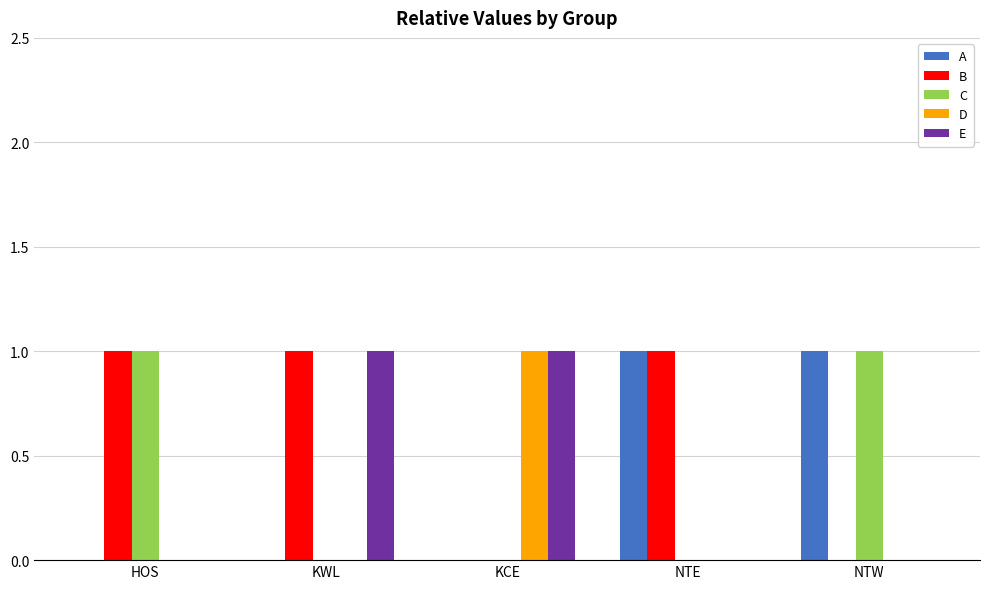

How many A values are between 0 and 1?

5